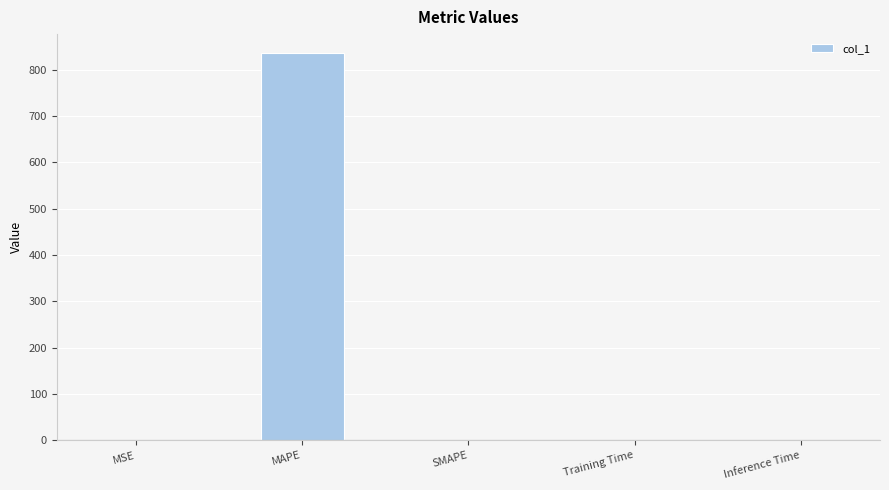

Is it true that the value at MAPE is 834.8?

True